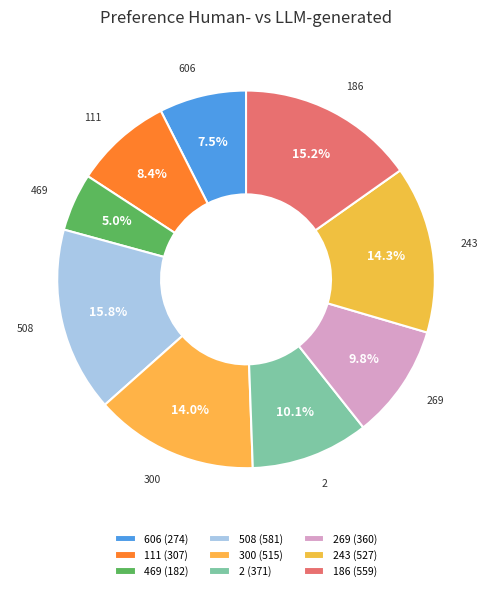

To the nearest percent, what is the average slice percentage?

11%